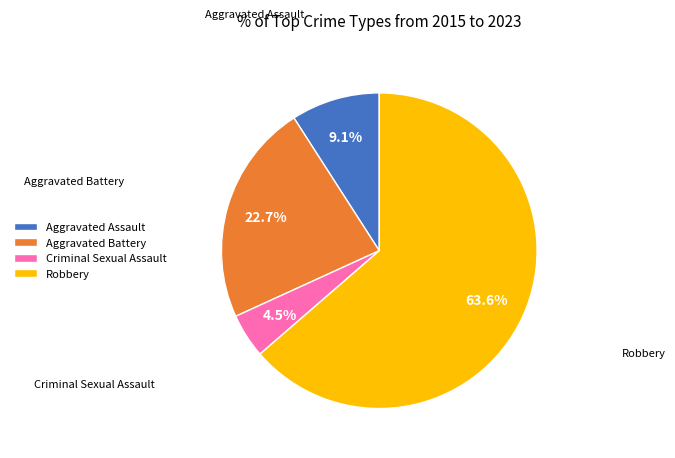

How many segments does this pie chart have?

4